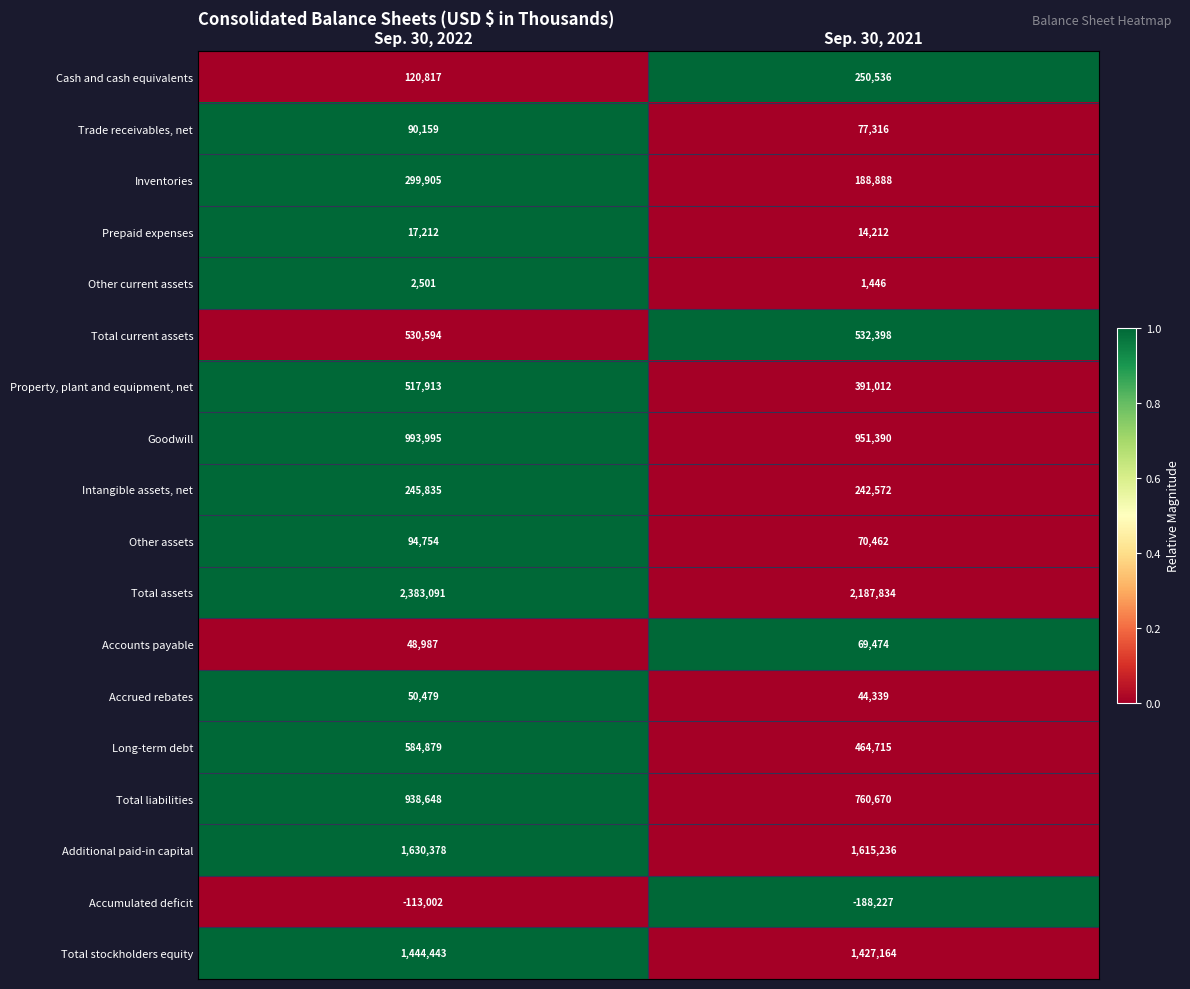

What is the sum of all Intangible assets, net values?

488407